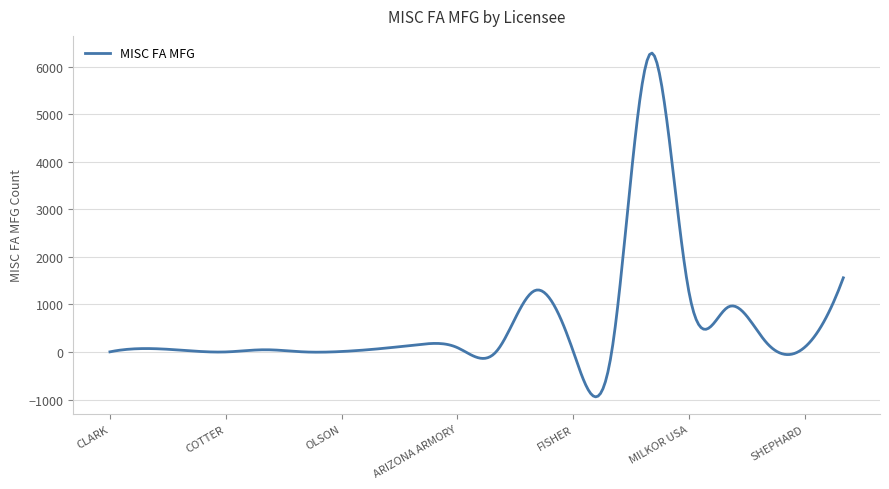

What is the smallest value displayed?

-942.8